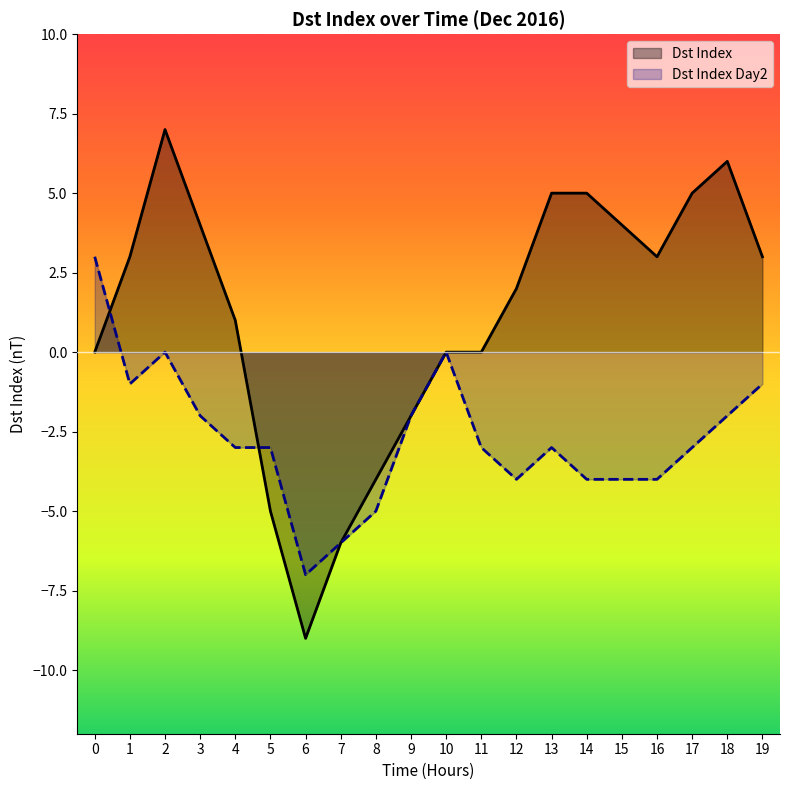

The Dst Index series shows -4 at 8. True or false?

True